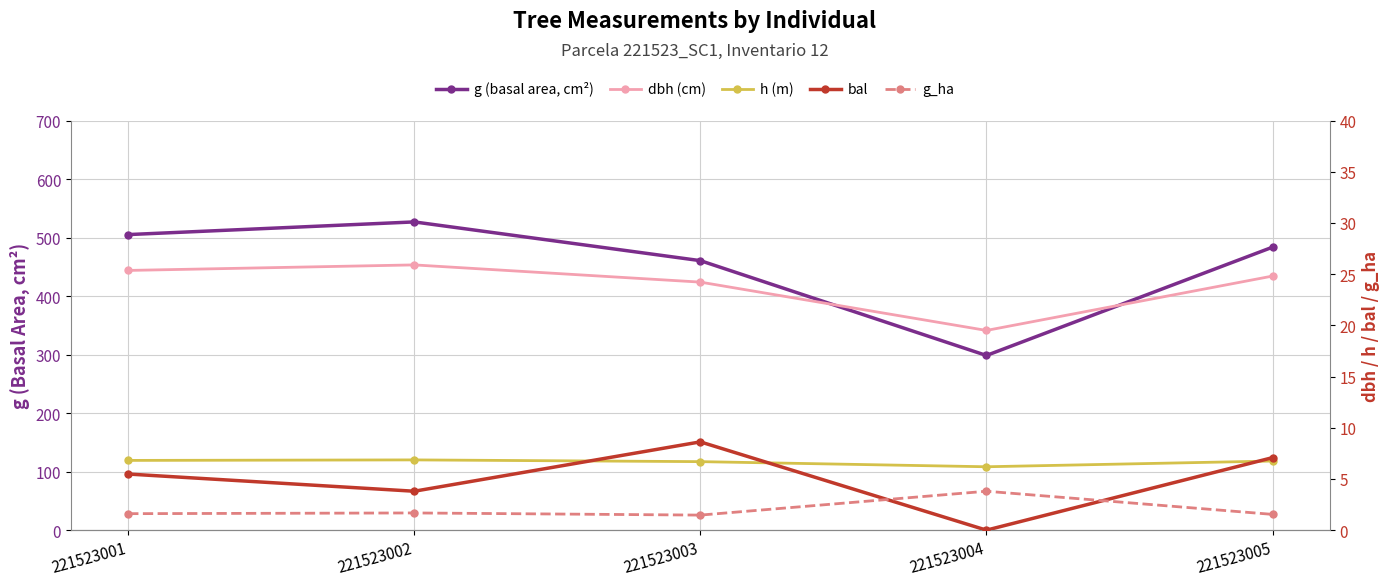

What is the difference between the maximum and second lowest values in the dbh (cm) series?

1.7